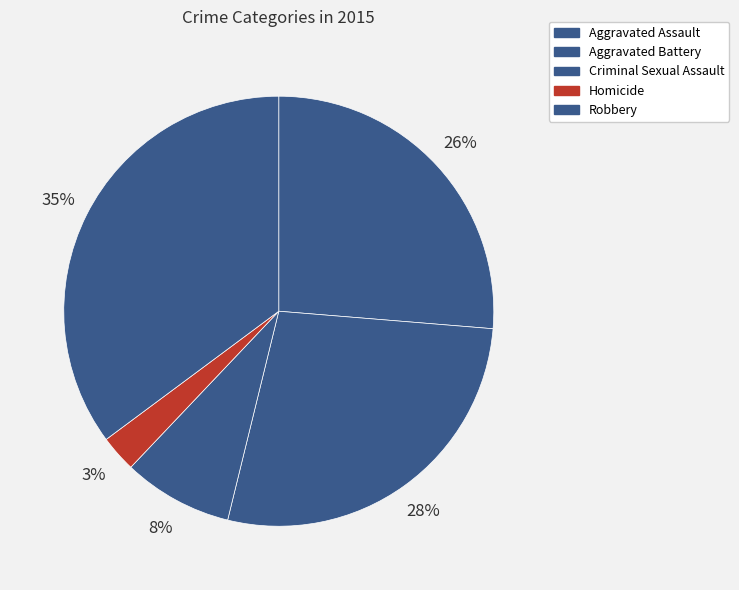

To the nearest percent, what is the difference between the largest and smallest slice percentages?

32%